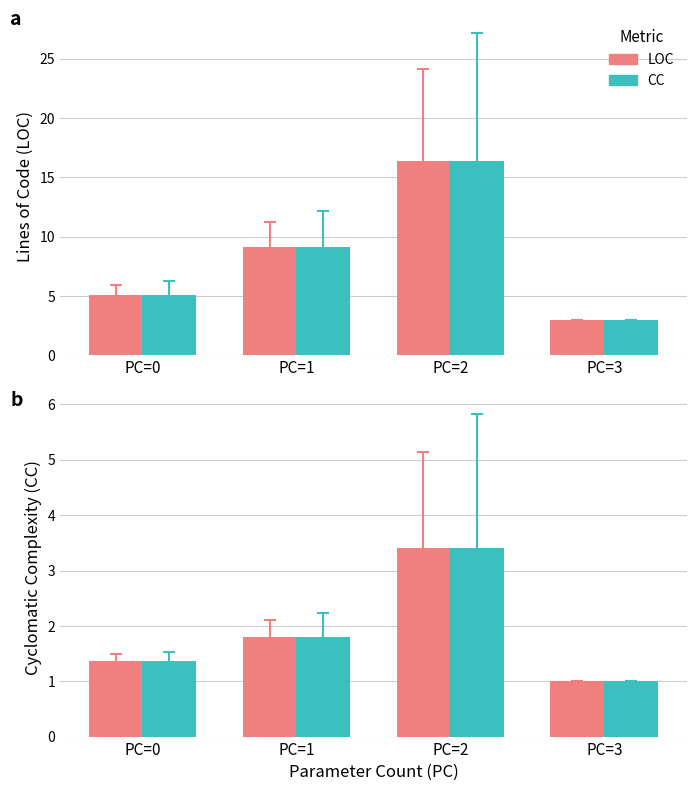

What is the difference between the maximum and minimum values in the CC series?

2.4